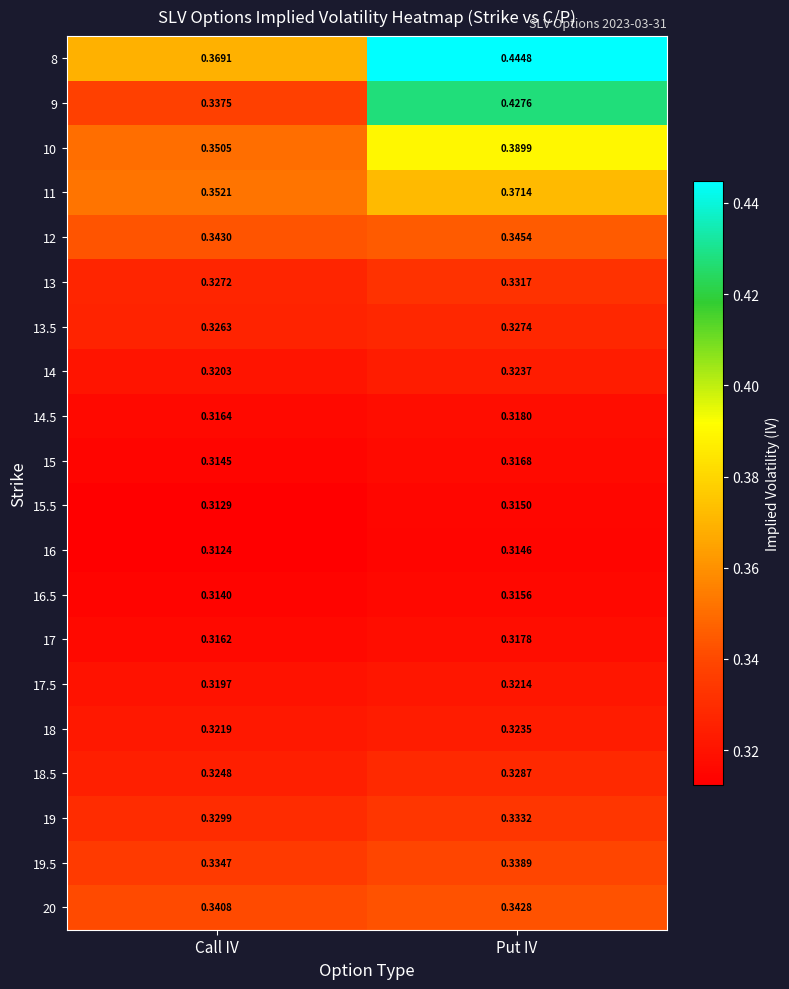

At which label is 13.5 closest to 0?

Call IV